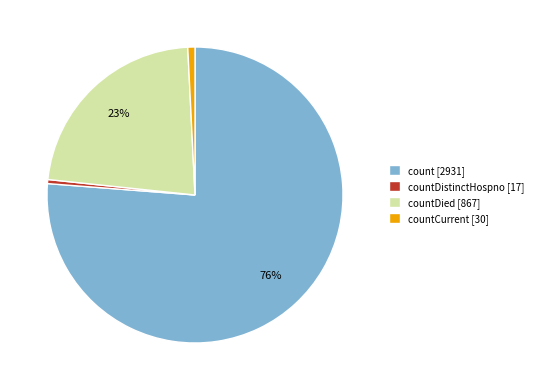

Which slice represents more than half of the pie?

count [2931]